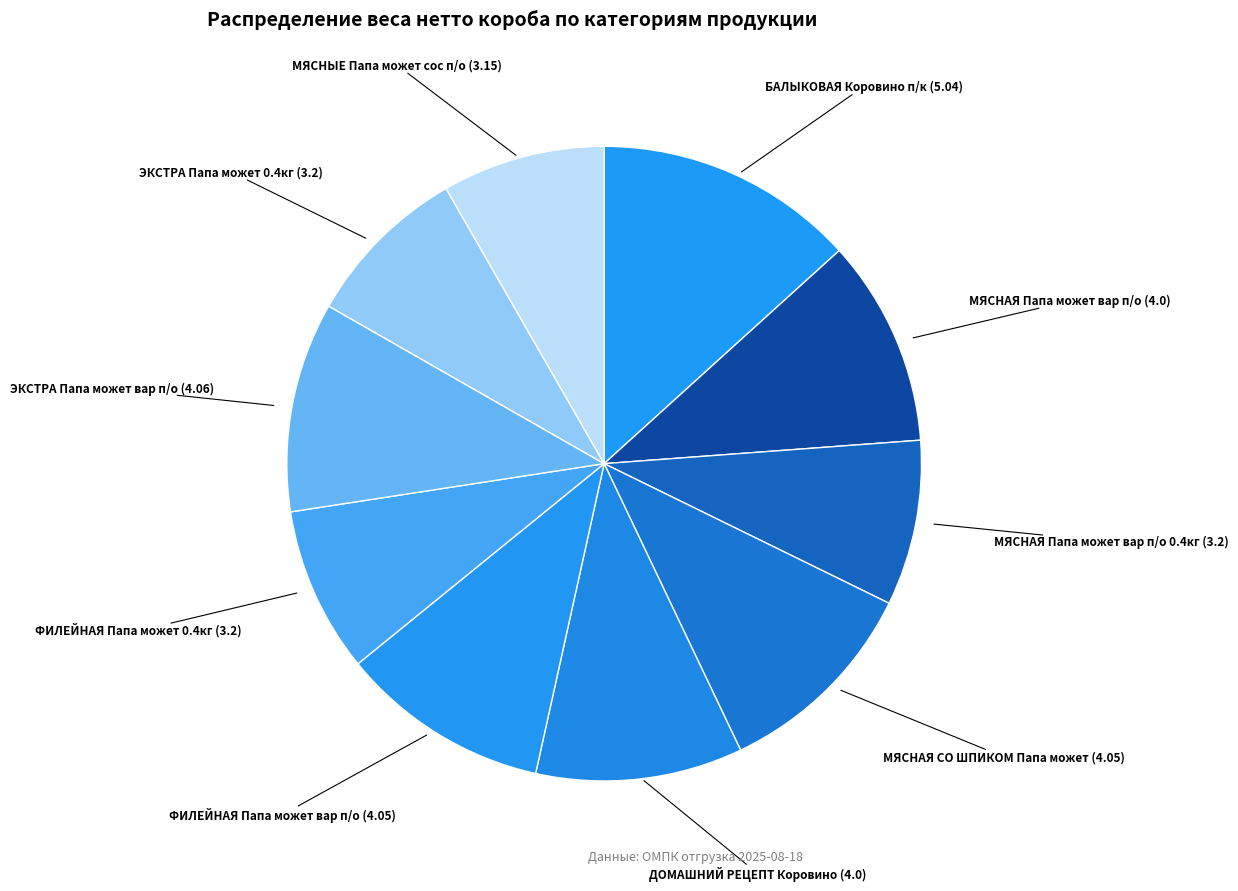

How many slices are in this pie chart?

10